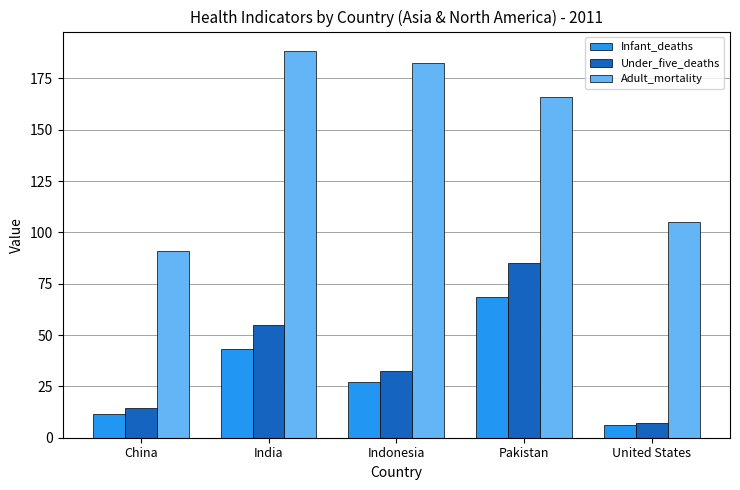

What is the label of the 3rd bar from the right?

Indonesia